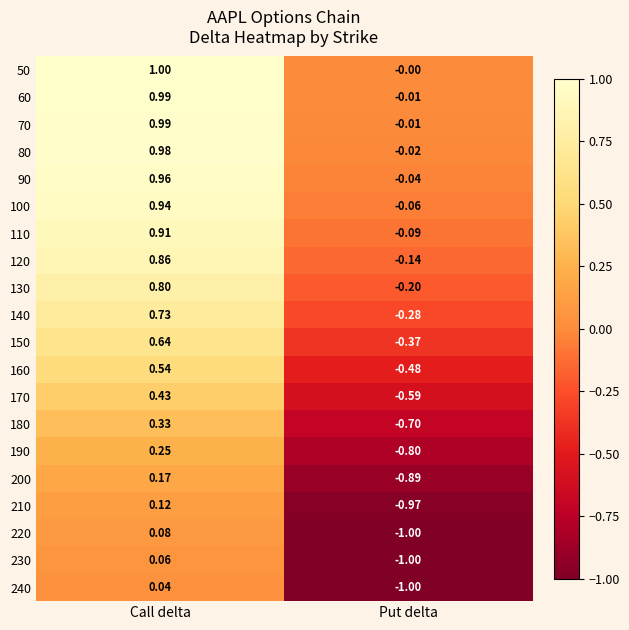

Is the value of 50 at Put delta greater than the value of 140 at Call delta?

No